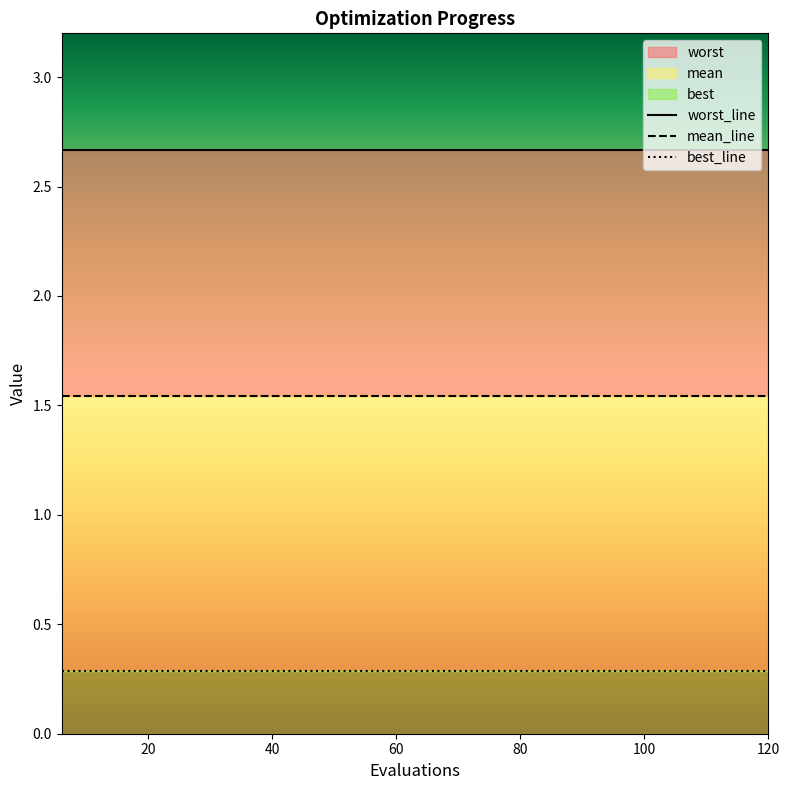

Rank the series by their average value, from highest to lowest.

worst, mean, best